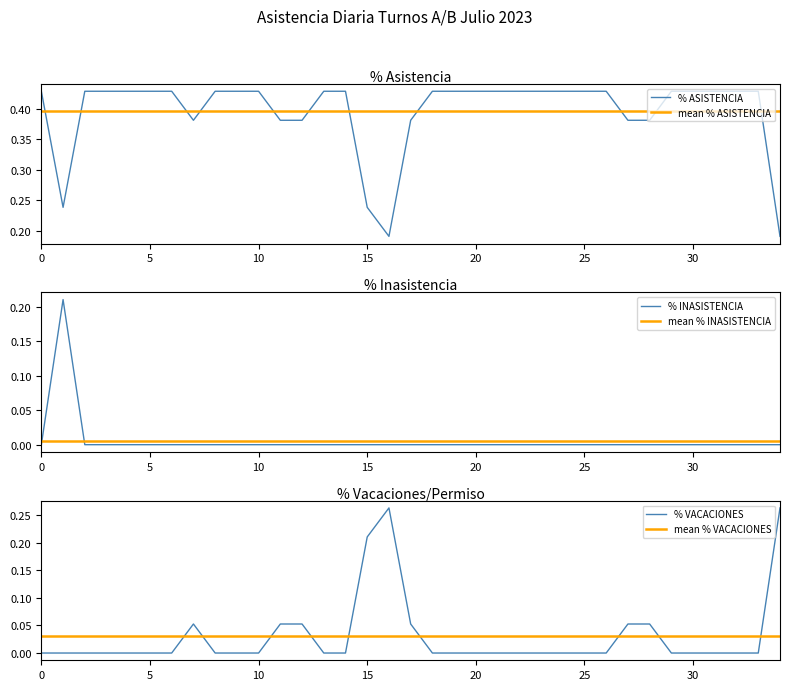

What is the sum of all % INASISTENCIA values?

0.2